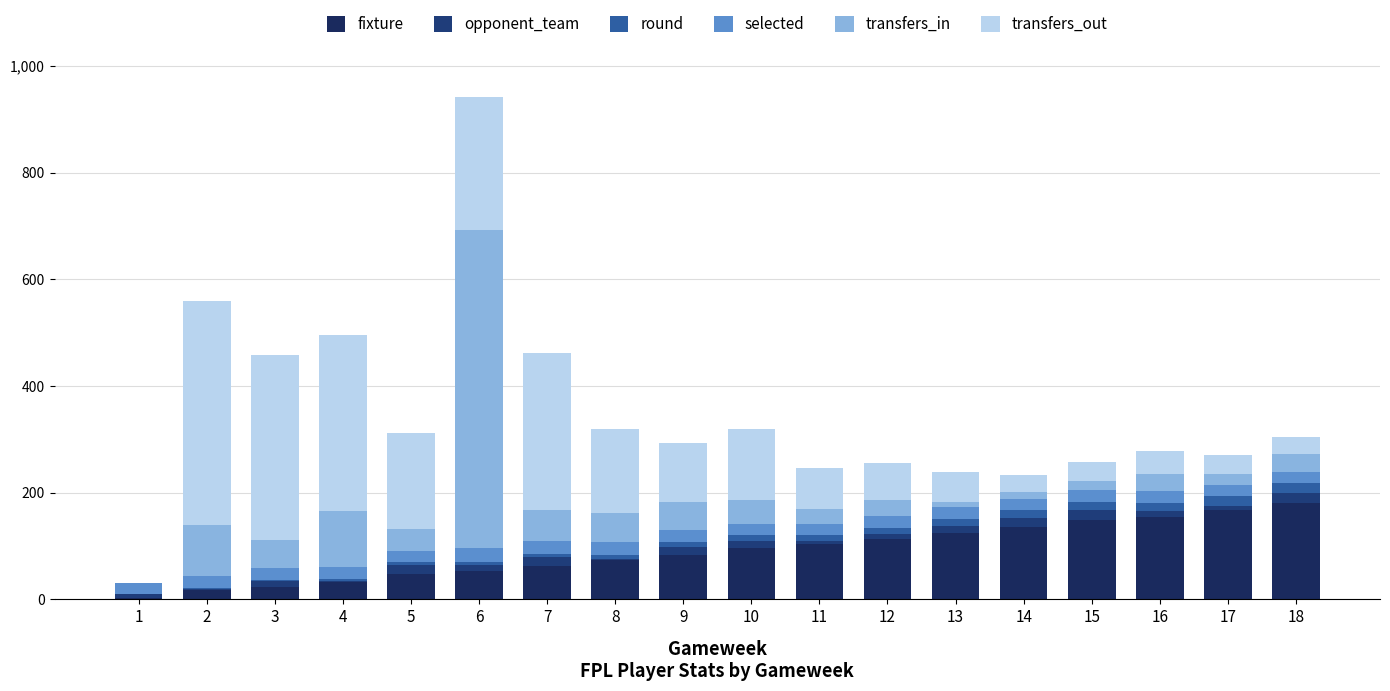

Does the chart contain stacked bars?

Yes